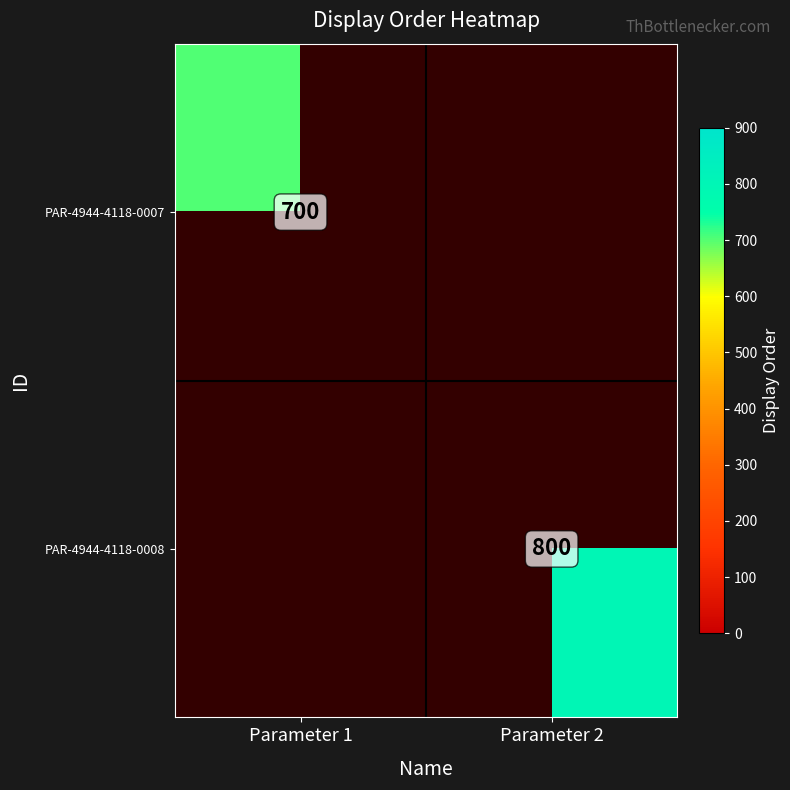

True or false: PAR-4944-4118-0008 has a value of 800 at Parameter 2.

True